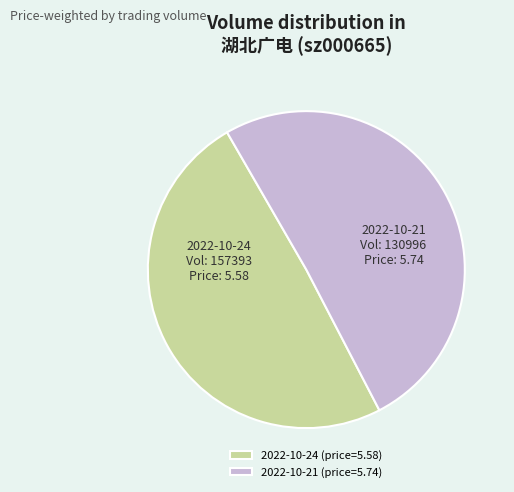

The 2022-10-21 (price=5.74) slice represents 51% of the pie. True or false?

True